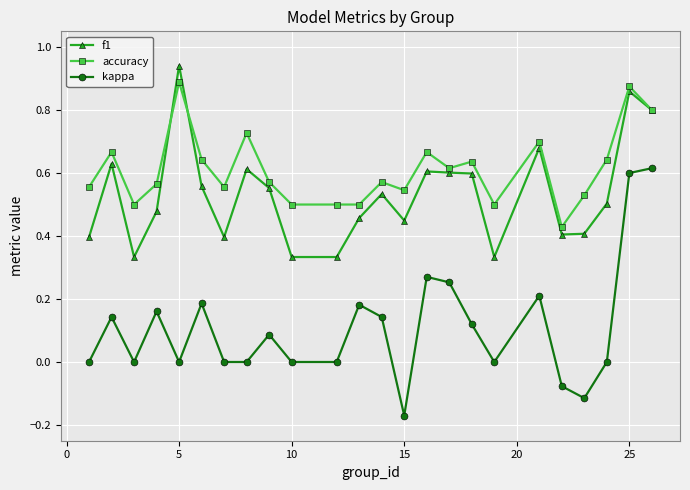

Which series has the widest spread of values?

kappa